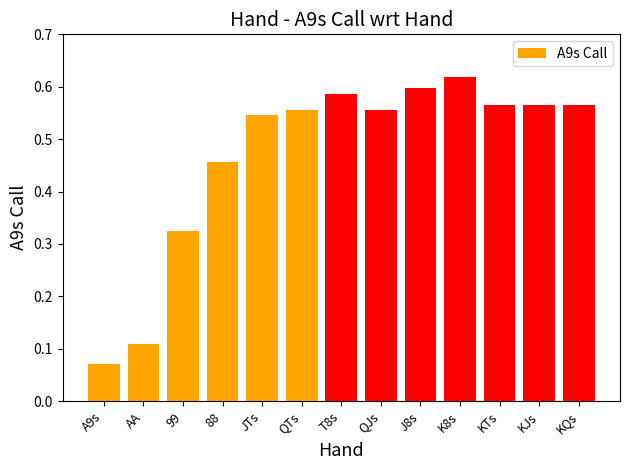

What is the label of the 3rd bar from the right?

KTs